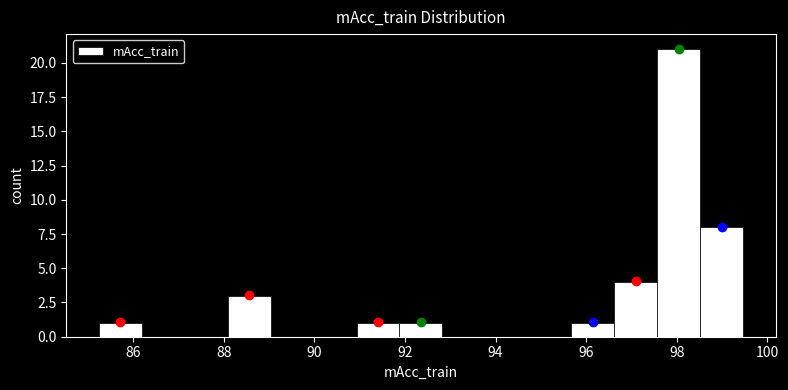

Reading left to right, transcribe this chart: for each bar, give the range it covers on the x-axis and its height. Neither the bar edges nor the heights are printed on the chart, so give them approximately, as read against the axes.

85.2 to 86.2: 1
86.2 to 87.2: 0
87.2 to 88.0: 0
88.0 to 89.0: 3
89.0 to 90.0: 0
90.0 to 91.0: 0
91.0 to 91.8: 1
91.8 to 92.8: 1
92.8 to 93.8: 0
93.8 to 94.8: 0
94.8 to 95.6: 0
95.6 to 96.6: 1
96.6 to 97.6: 4
97.6 to 98.6: 21
98.6 to 99.4: 8